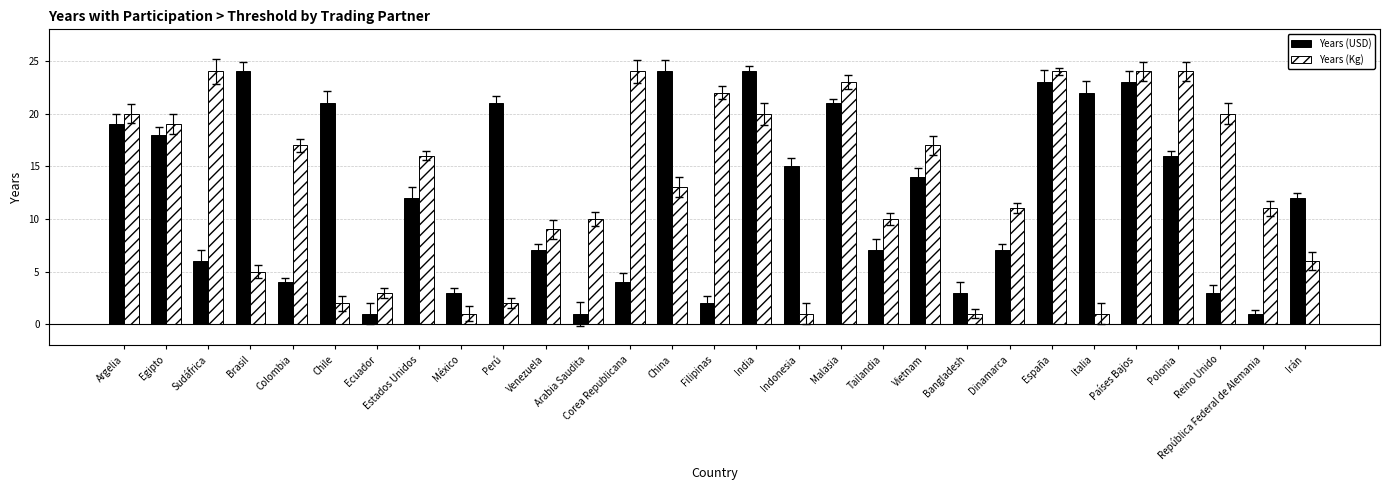

The Years (Kg) series shows 4 at Dinamarca. True or false?

False